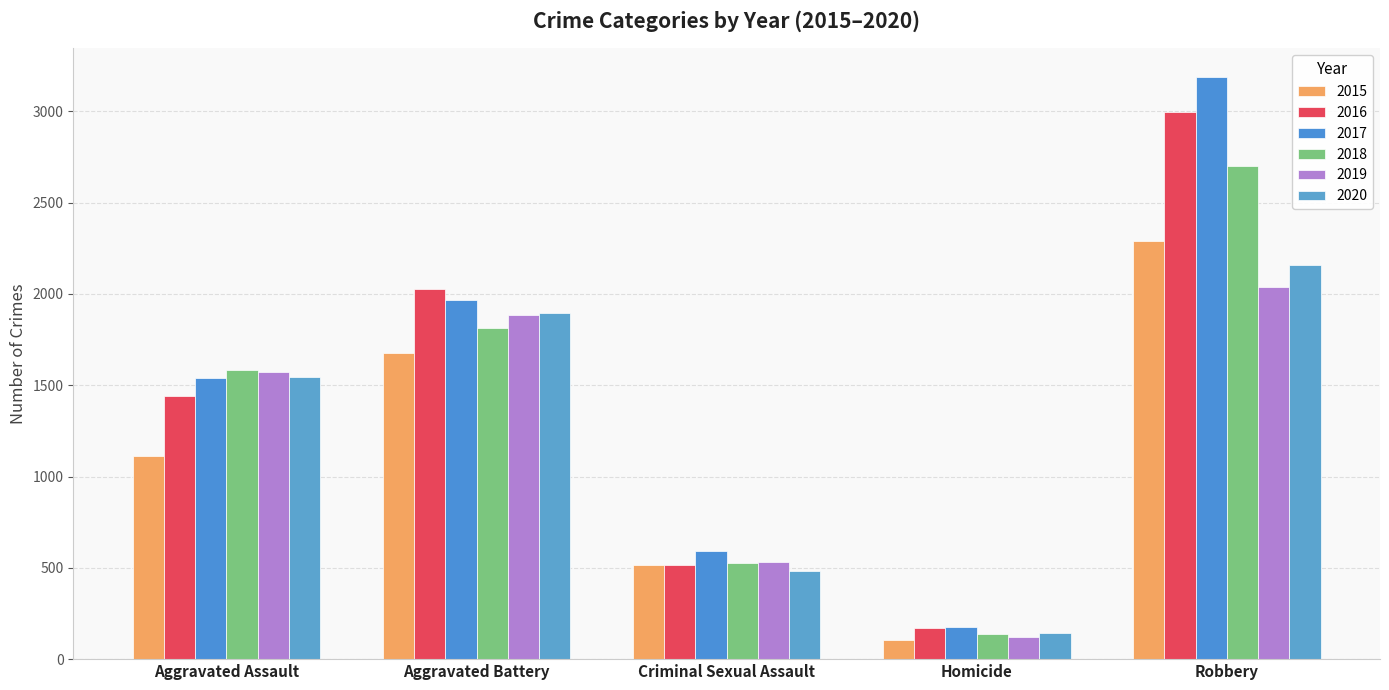

What are all the series names shown in the legend?

2015, 2016, 2017, 2018, 2019, 2020